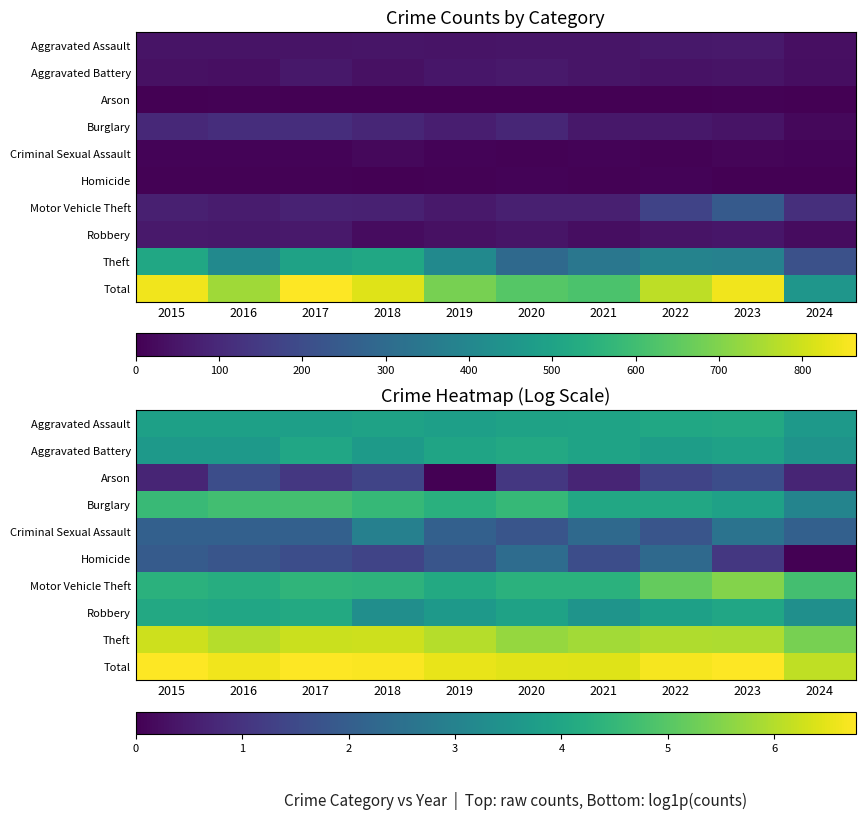

At how many categories does at least one series exceed 1?

10